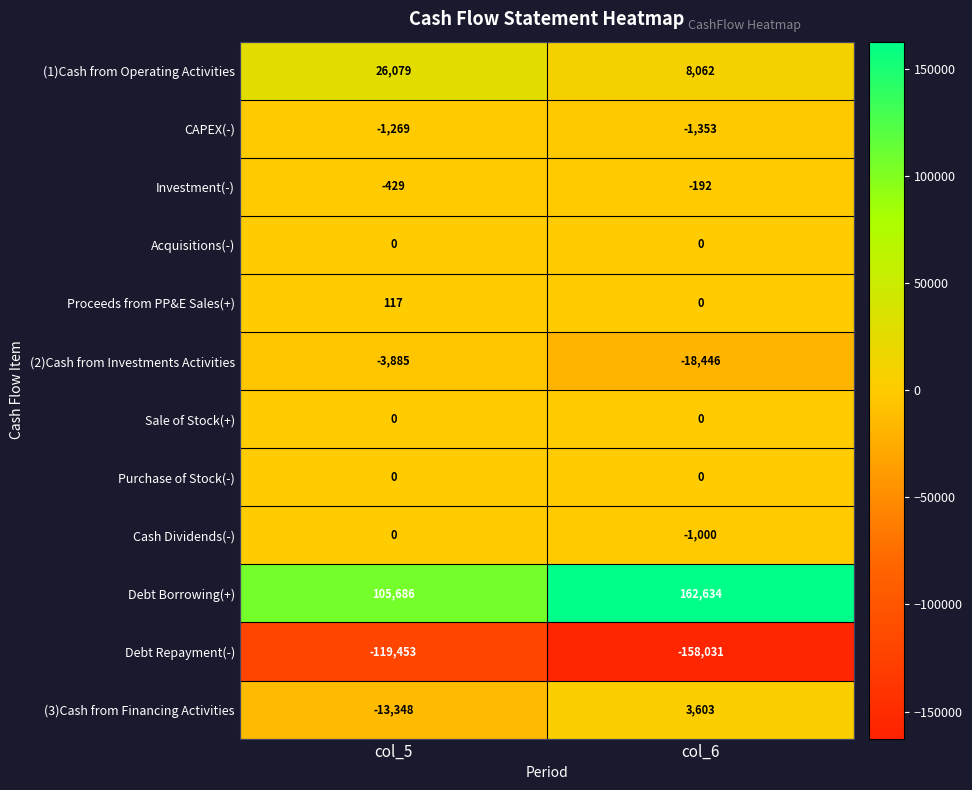

Count the number of data series in this chart.

12